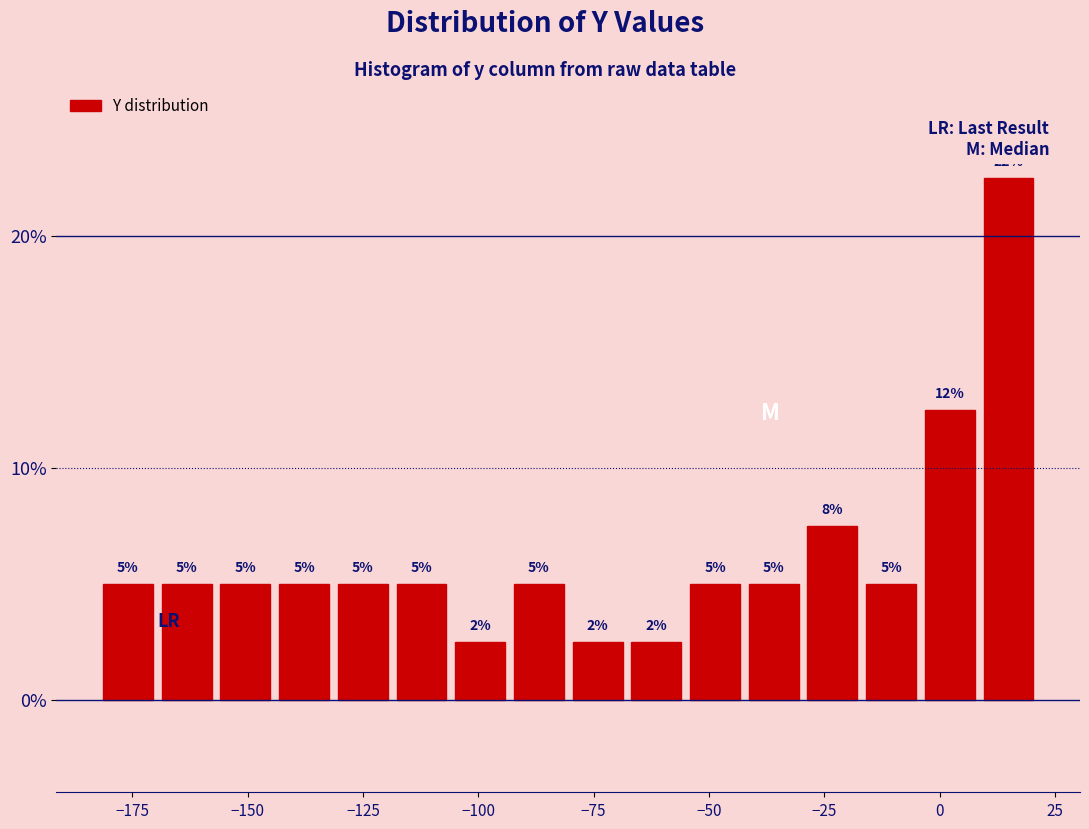

Around what value on the x-axis is the tallest bar? Give the approximate position of its centre, as read against the axis.

15